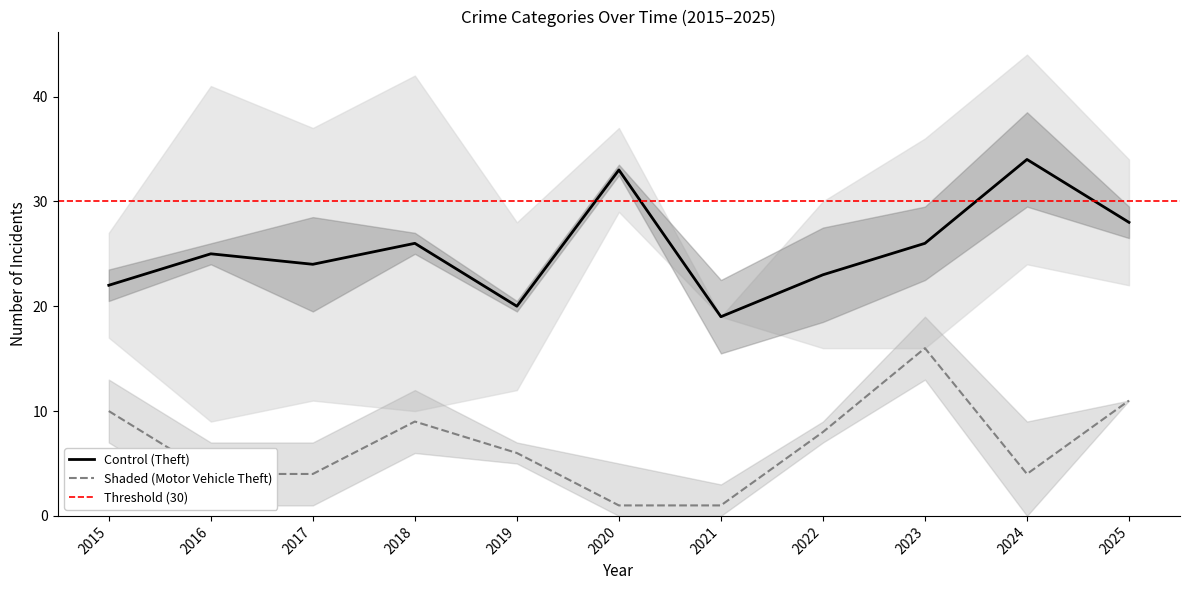

What is the lowest value of the Theft series?

19